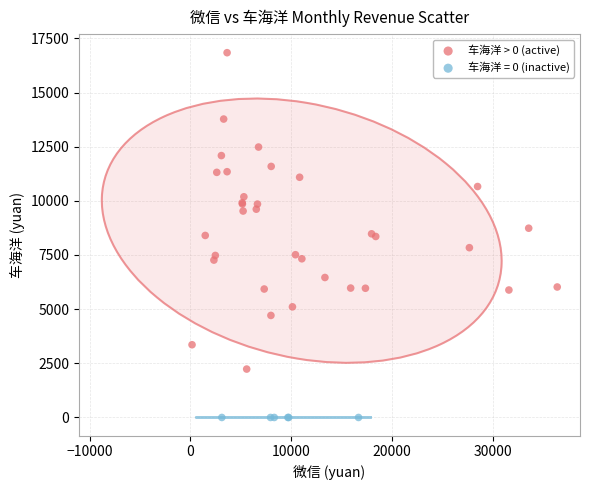

Which series contains the highest Y value?

车海洋 > 0 (active)